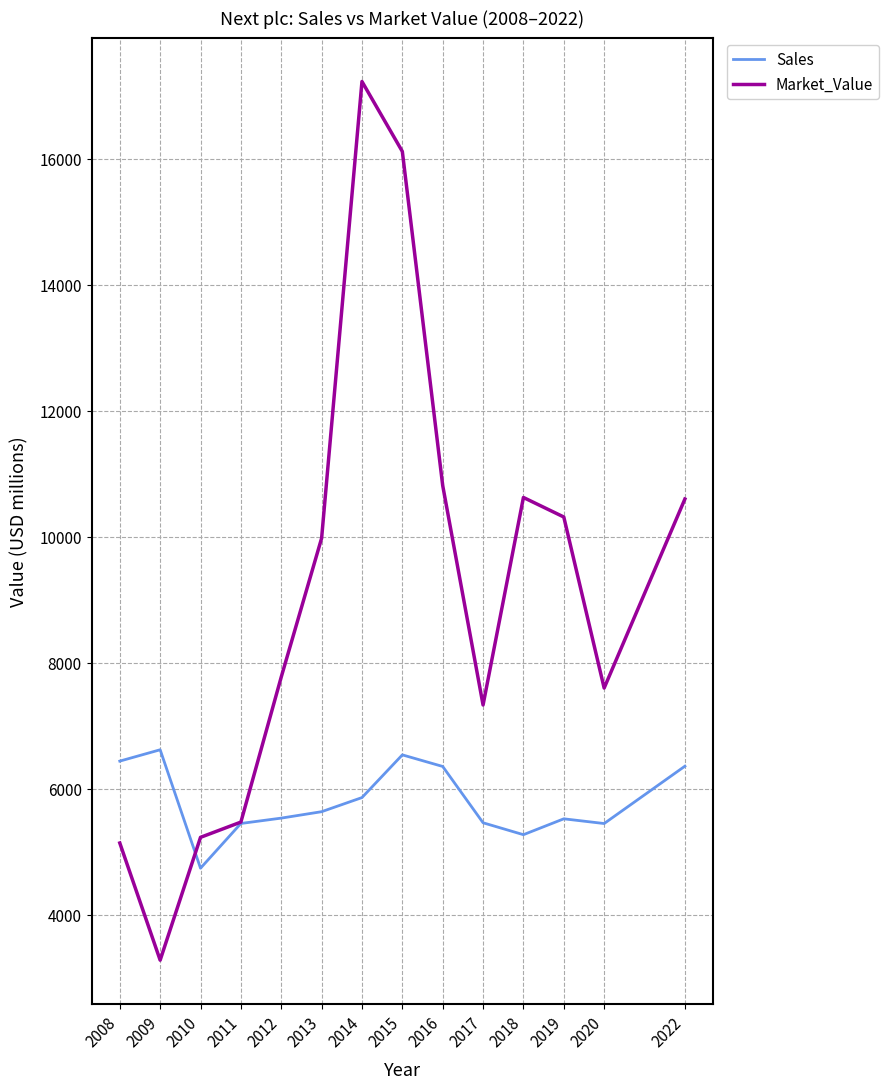

What is the approximate value of Sales at 2019?

5524